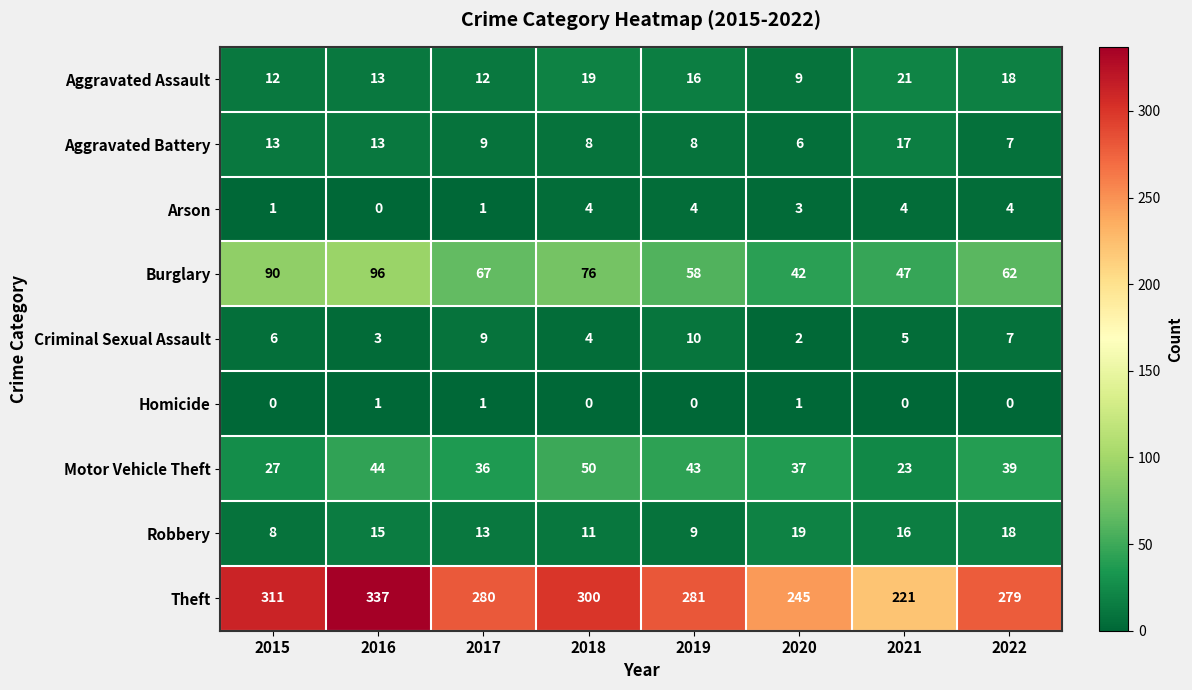

The value of Theft at 2017 is 280. True or false?

True